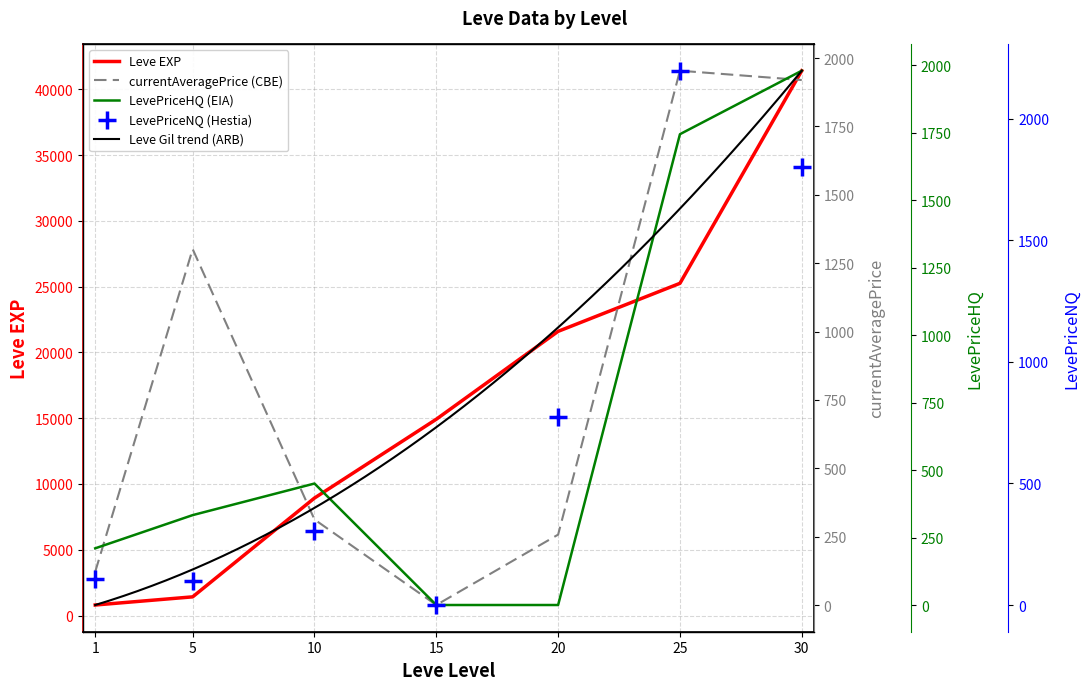

What is the total value across all series at 15?

14920.0